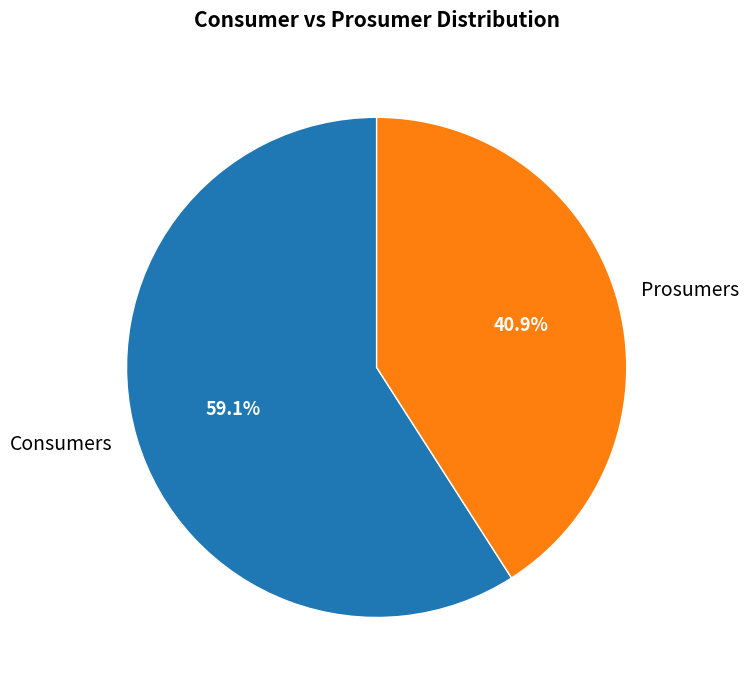

Combined, what portion of the pie is Prosumers and Consumers?

100.0%